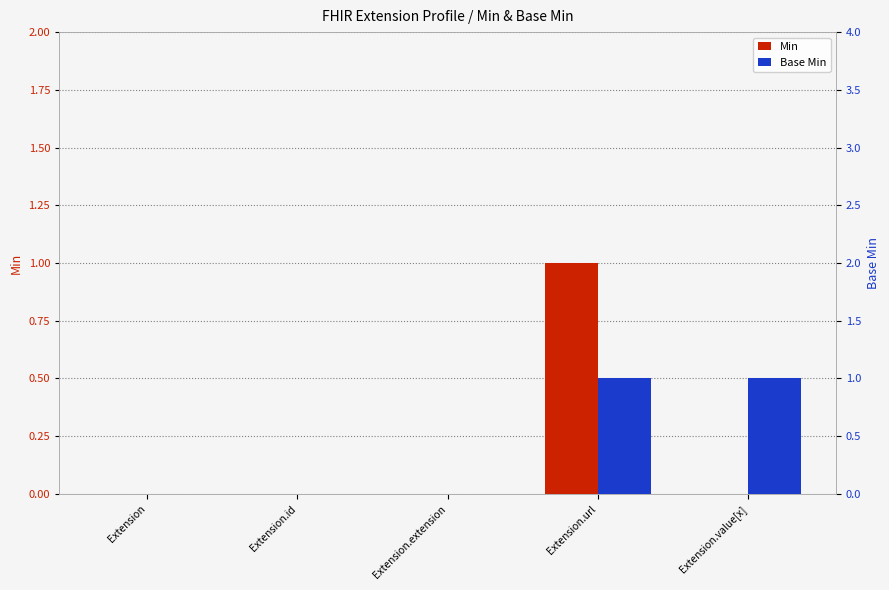

Rank the categories by Base Min value from highest to lowest.

Extension.url, Extension.value[x], Extension, Extension.id, Extension.extension